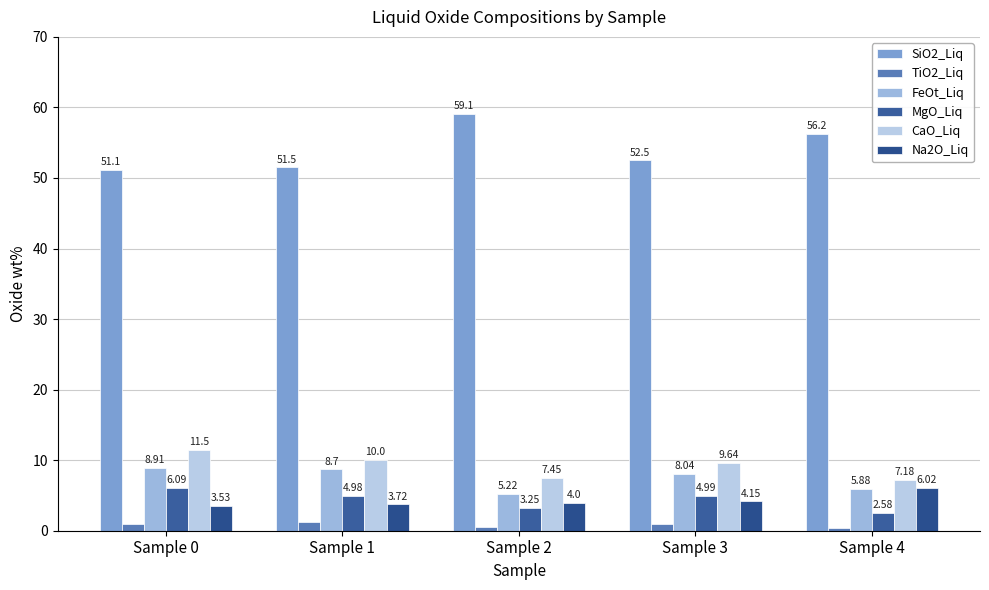

Rank the categories by SiO2_Liq value from lowest to highest.

Sample 0, Sample 1, Sample 3, Sample 4, Sample 2